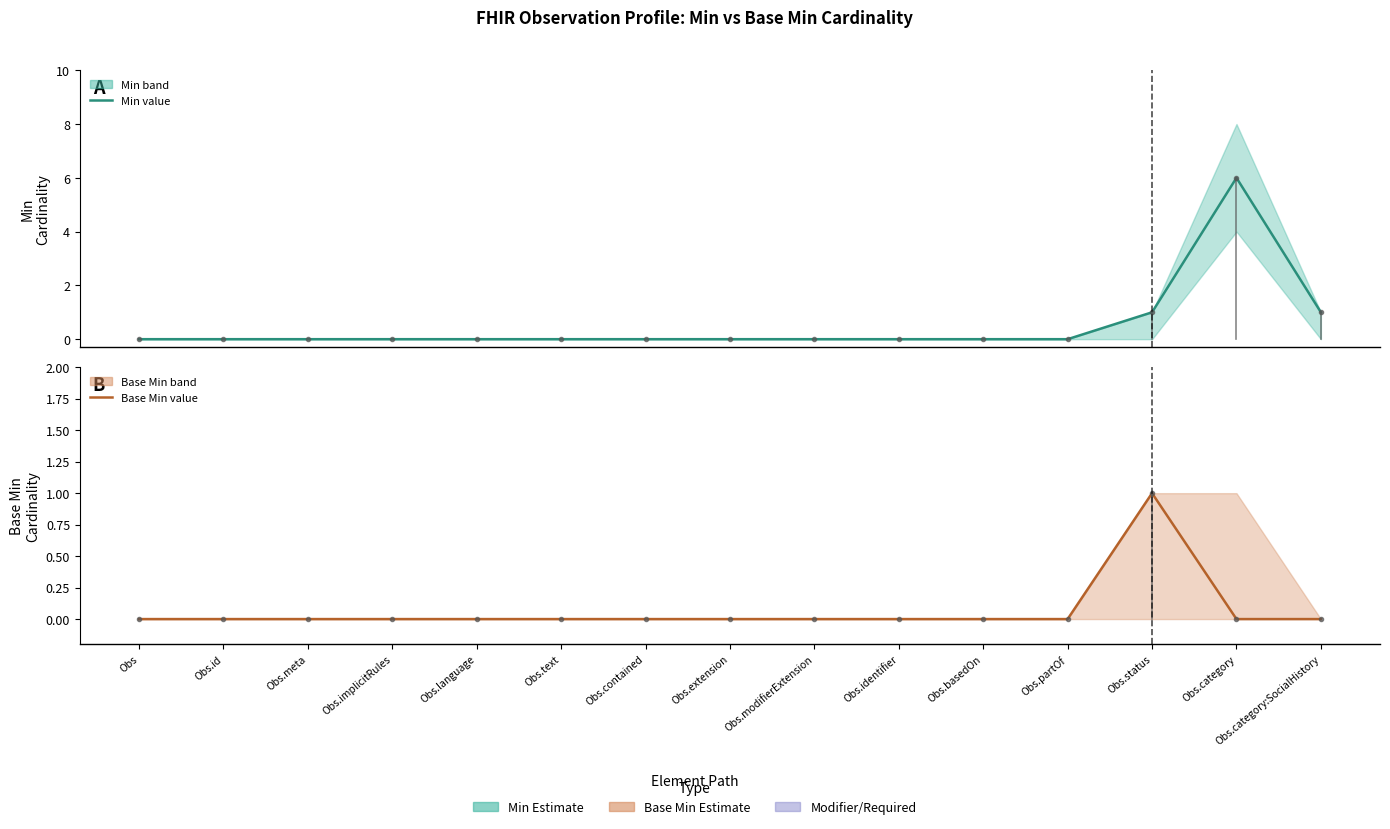

Reading left to right, list all the values displayed in this chart.

Min: 0	0	0	0	0	0	0	0	0	0	0	0	1	6	1
Base Min: 0	0	0	0	0	0	0	0	0	0	0	0	1	0	0